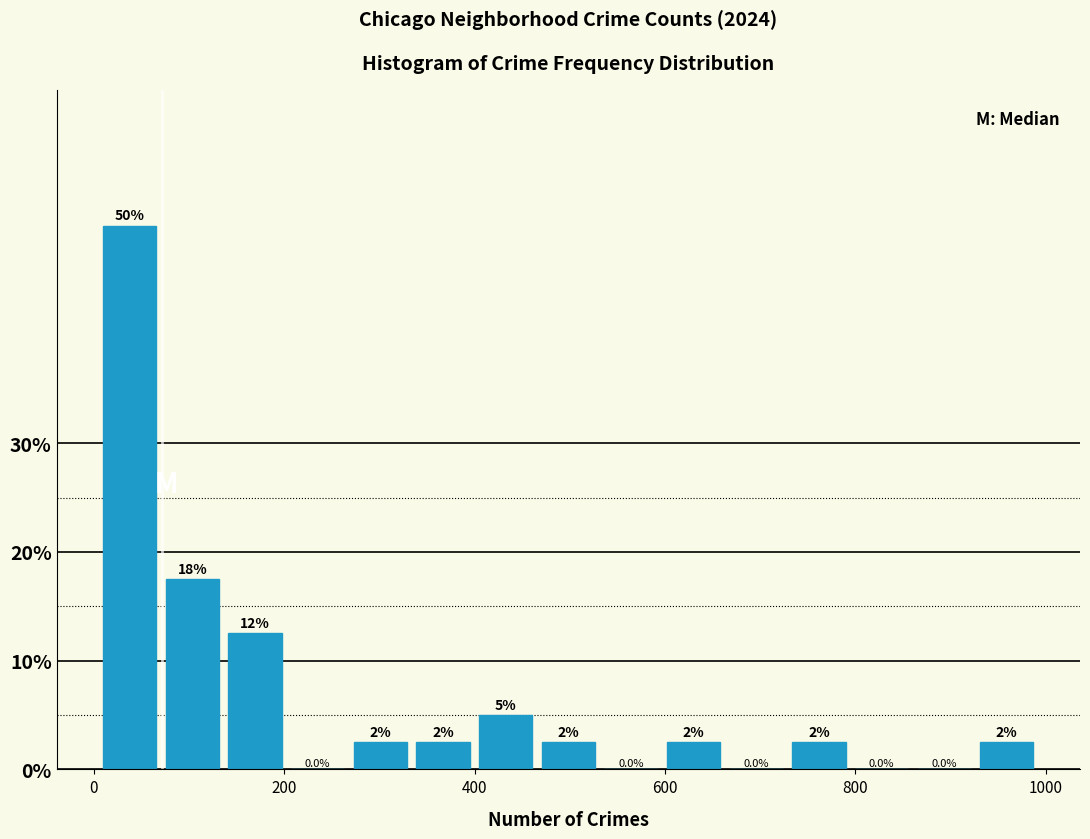

Around what value on the x-axis is the tallest bar? Give the approximate position of its centre, as read against the axis.

40